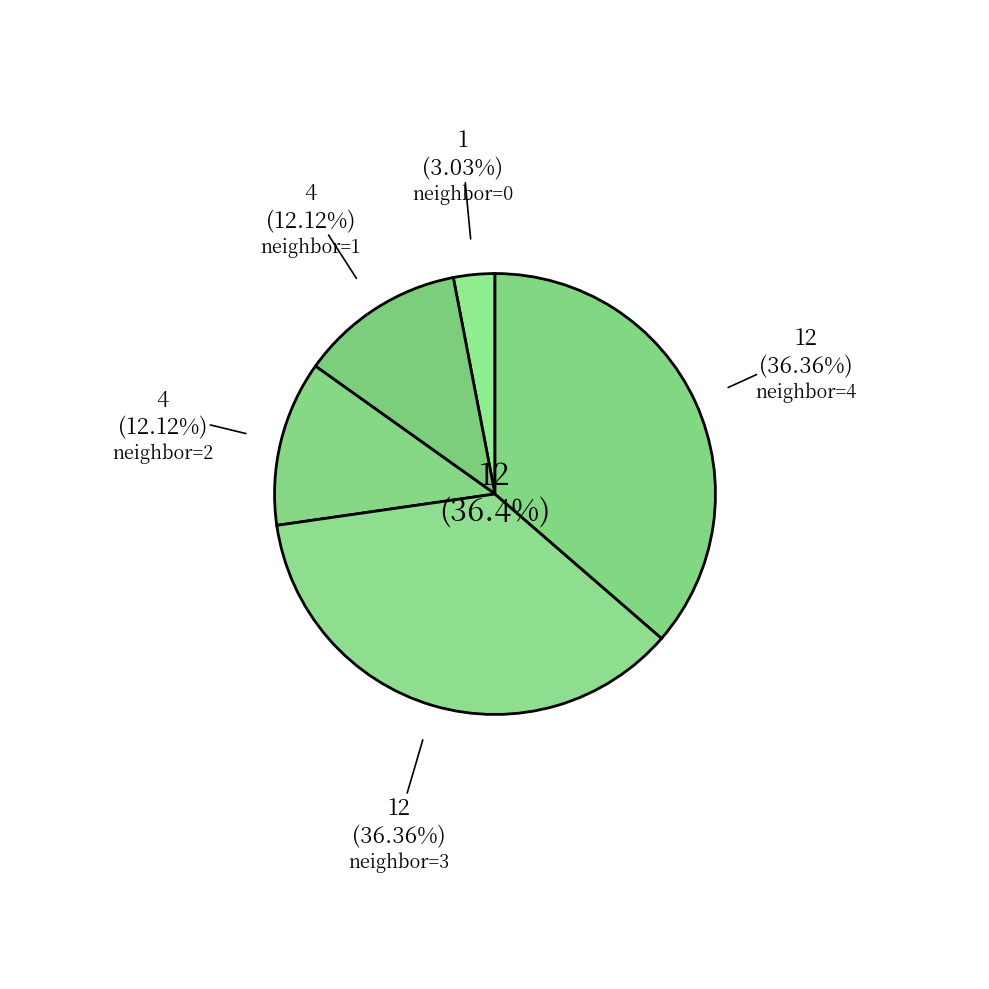

Is there any slice that represents more than half of the pie?

No